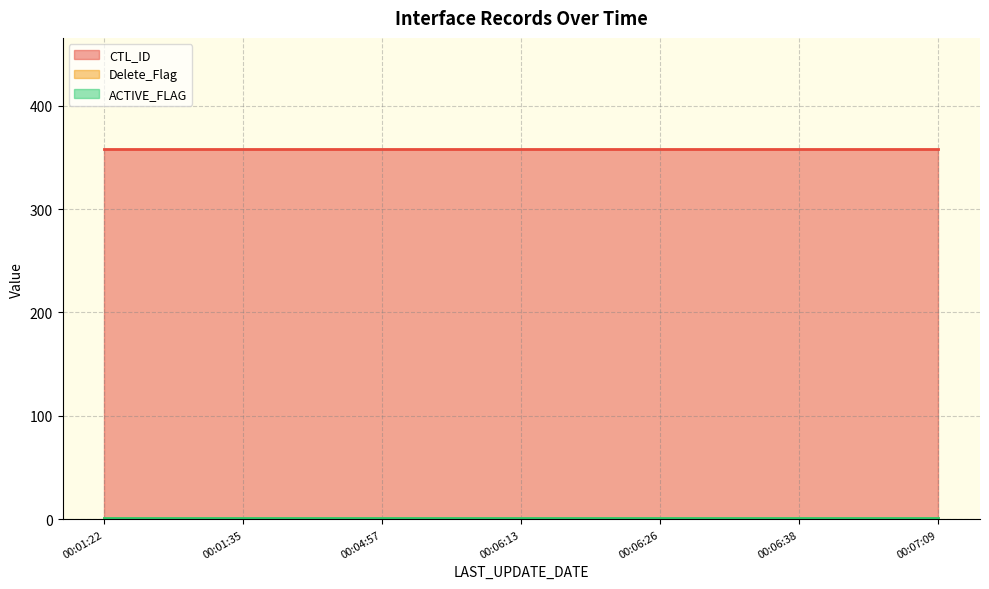

What are all the series names shown in the legend?

CTL_ID, Delete_Flag, ACTIVE_FLAG